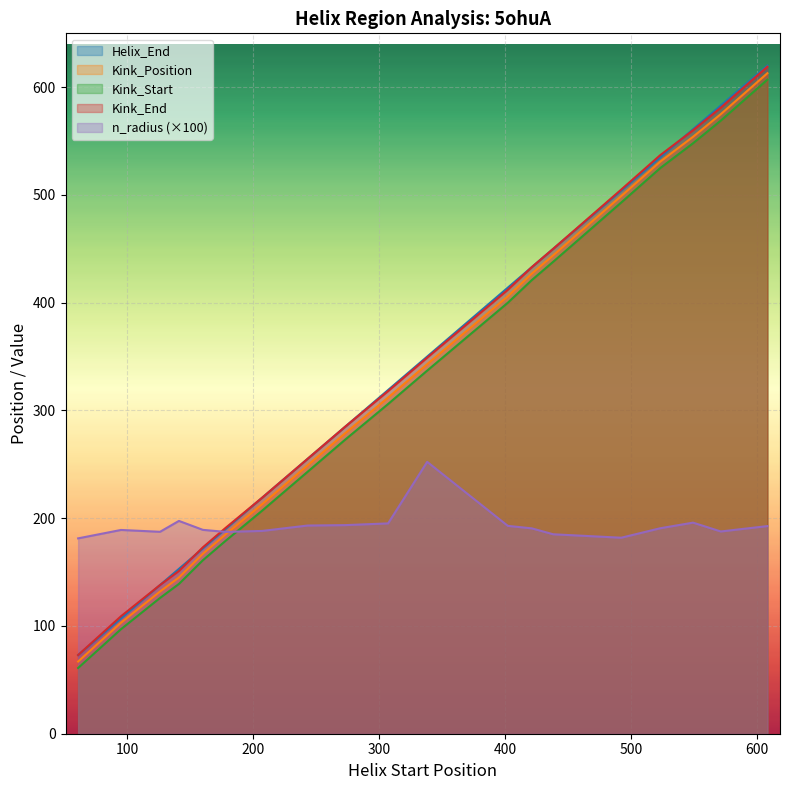

Which series has the widest spread of values?

Helix_End